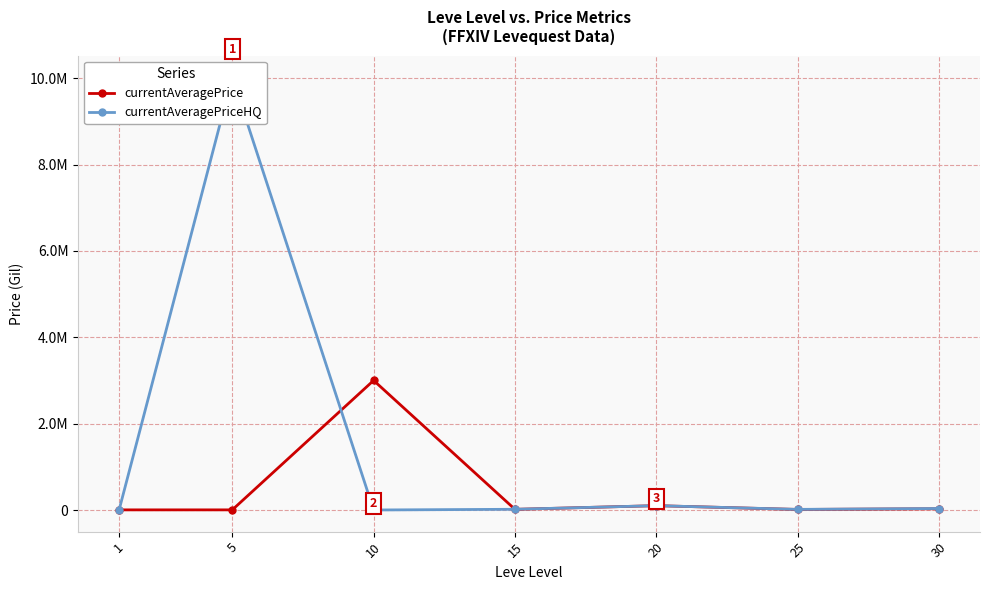

Where do currentAveragePrice and currentAveragePriceHQ first cross each other?

5 and 10